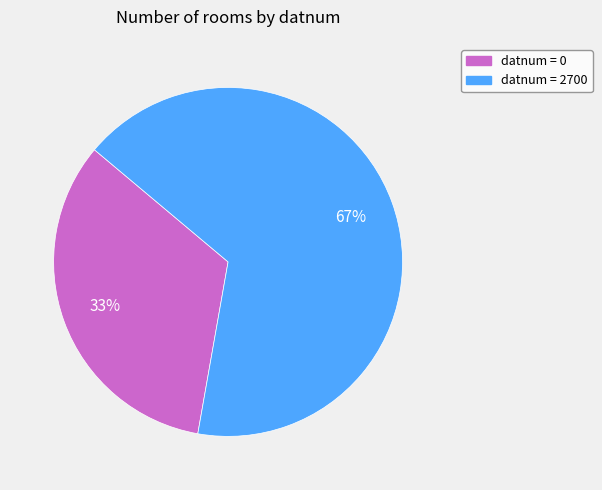

To the nearest percent, what is the average slice percentage?

50%